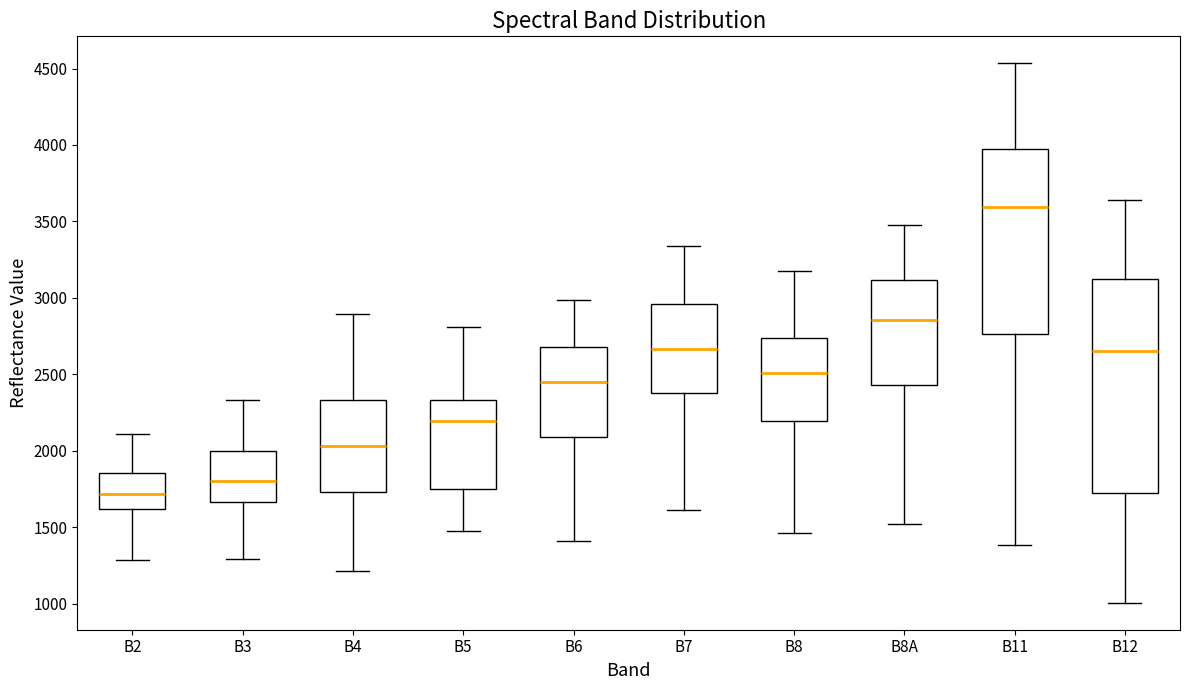

Reading left to right, read every box against the y-axis: the position of its median line, the range the box covers, and the ends of its whiskers. The values are not printed on the chart, so give them approximately, as read against the axis.

B2: median 1700, box 1600 to 1850, whiskers 1300 to 2100
B3: median 1800, box 1650 to 2000, whiskers 1300 to 2350
B4: median 2050, box 1750 to 2350, whiskers 1200 to 2900
B5: median 2200, box 1750 to 2350, whiskers 1500 to 2800
B6: median 2450, box 2100 to 2700, whiskers 1400 to 3000
B7: median 2650, box 2400 to 2950, whiskers 1600 to 3350
B8: median 2500, box 2200 to 2750, whiskers 1450 to 3150
B8A: median 2850, box 2450 to 3100, whiskers 1500 to 3450
B11: median 3600, box 2750 to 3950, whiskers 1400 to 4550
B12: median 2650, box 1700 to 3100, whiskers 1000 to 3650